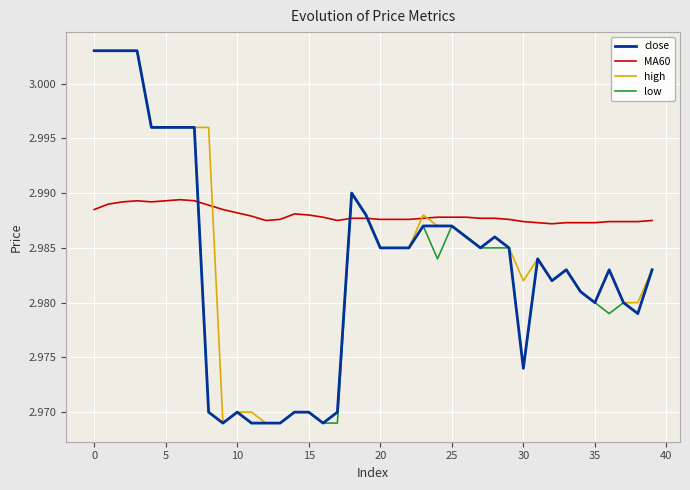

Which series has the largest total across all categories?

MA60